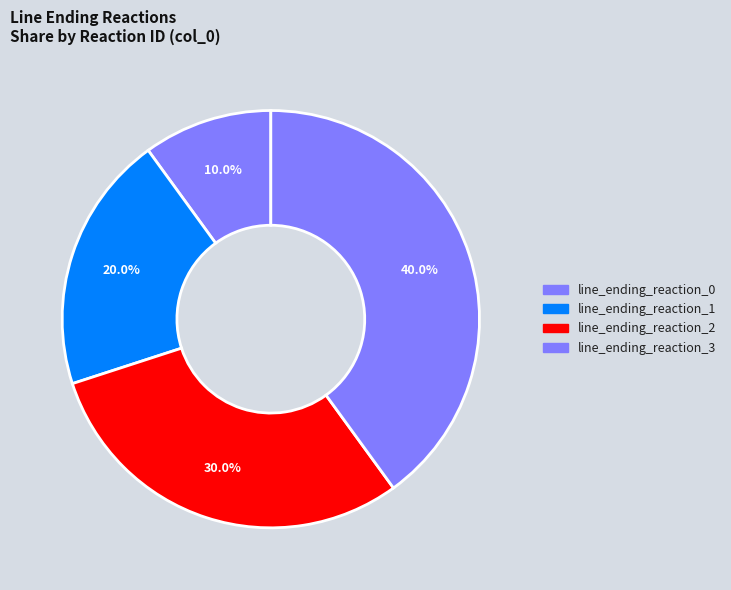

Is there any slice that represents more than half of the pie?

No